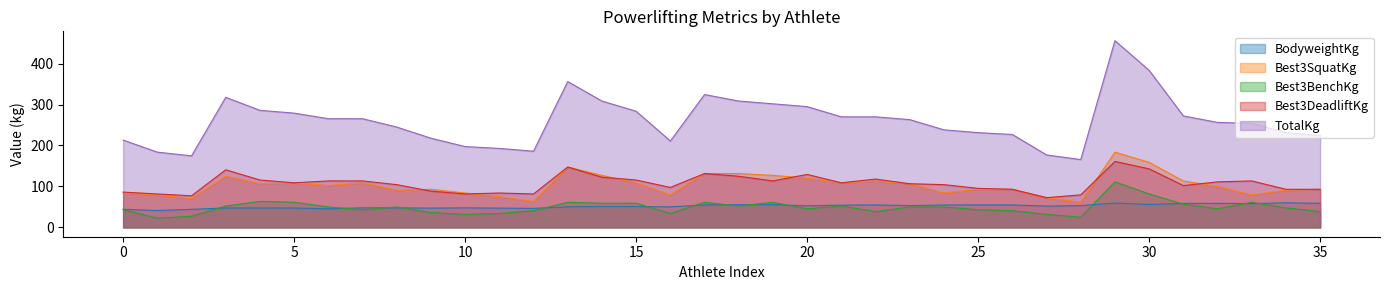

Rank the series by their maximum value, from highest to lowest.

TotalKg, Best3SquatKg, Best3DeadliftKg, Best3BenchKg, BodyweightKg